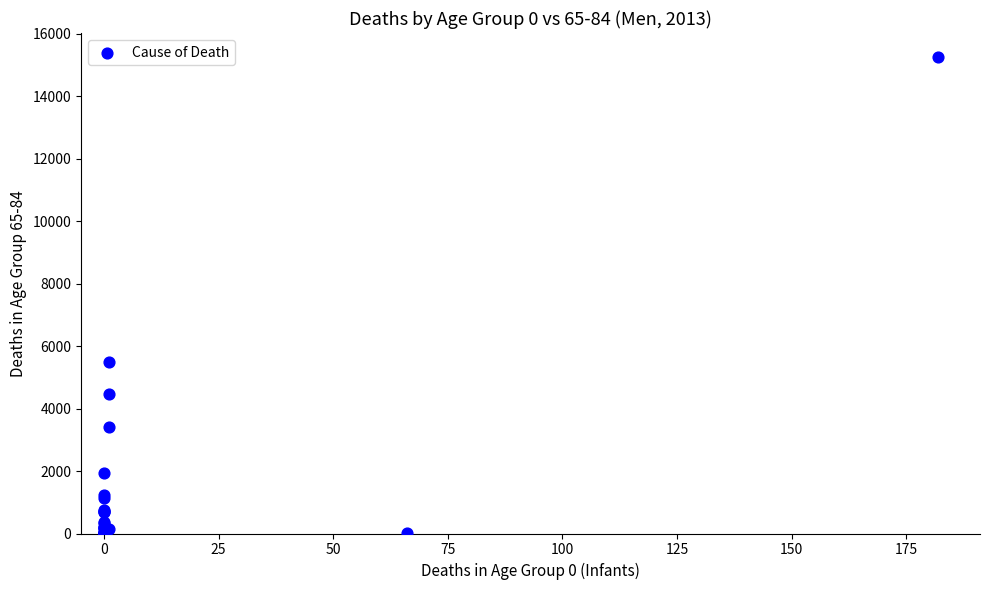

What Y value in the scatter plot is closest to 7632?

5485